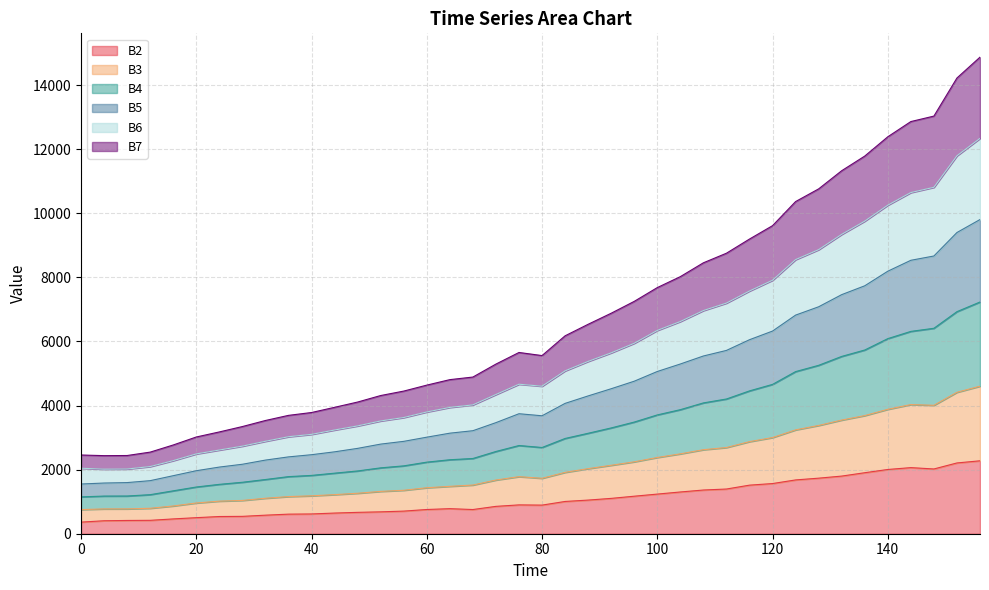

What is the highest value of the B2 series?

2276